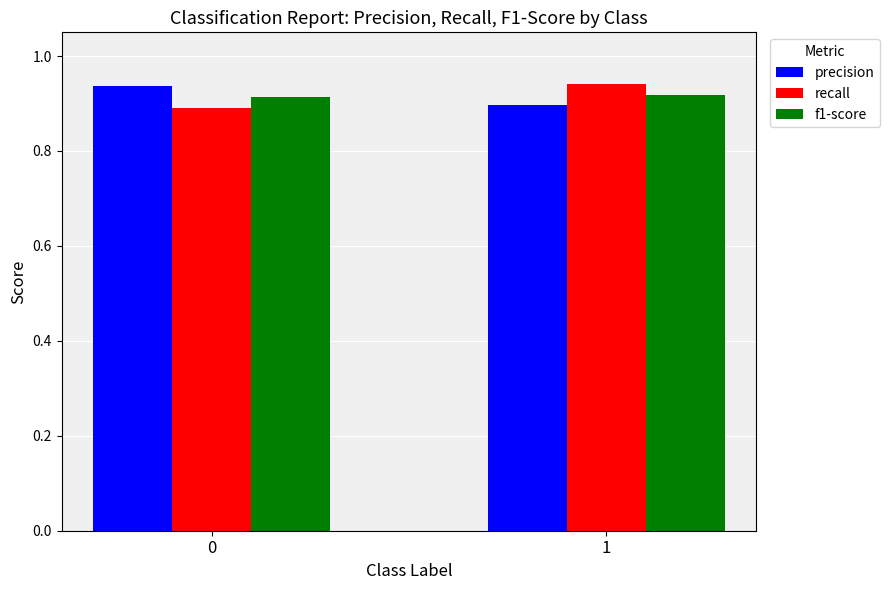

What is the total value across all series at 1?

2.8